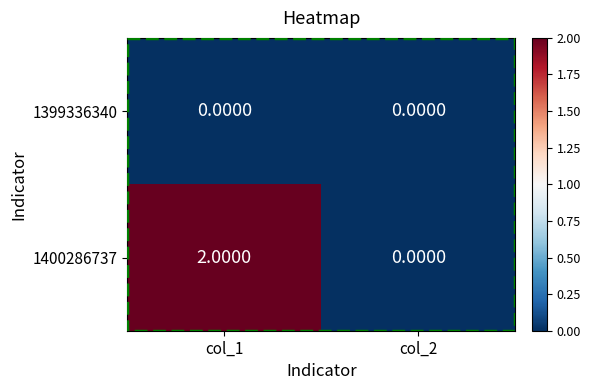

At which category is the sum across all series the highest?

col_1